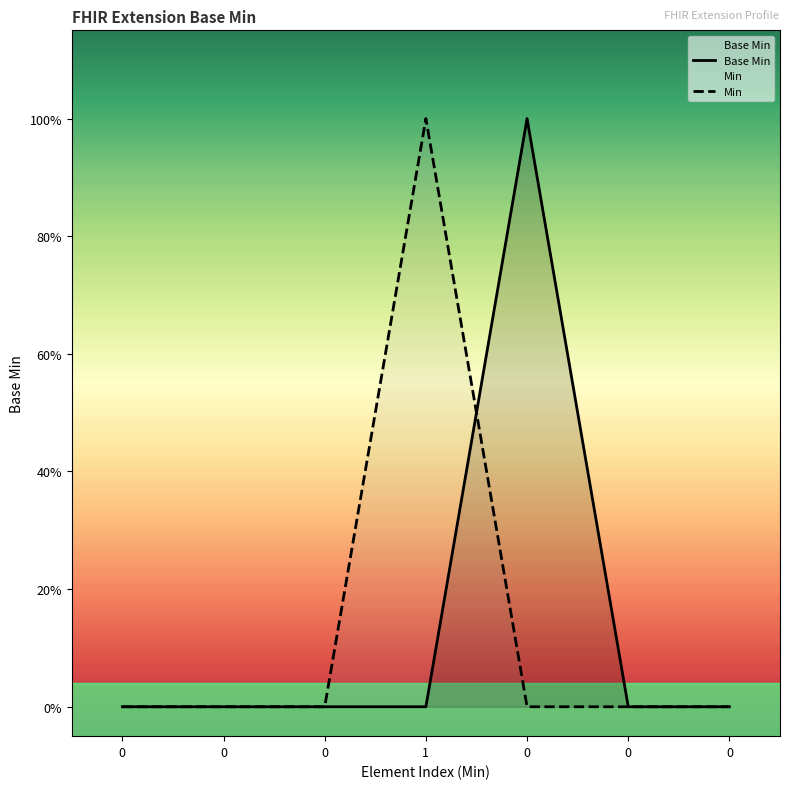

Is the value of Min at 0 greater than the value of Base Min at 1?

No